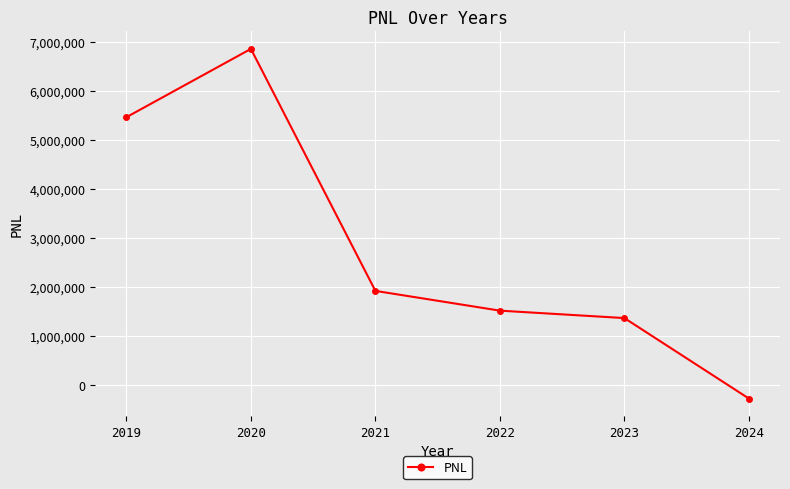

Which has a higher value, 2023 or 2020?

2020